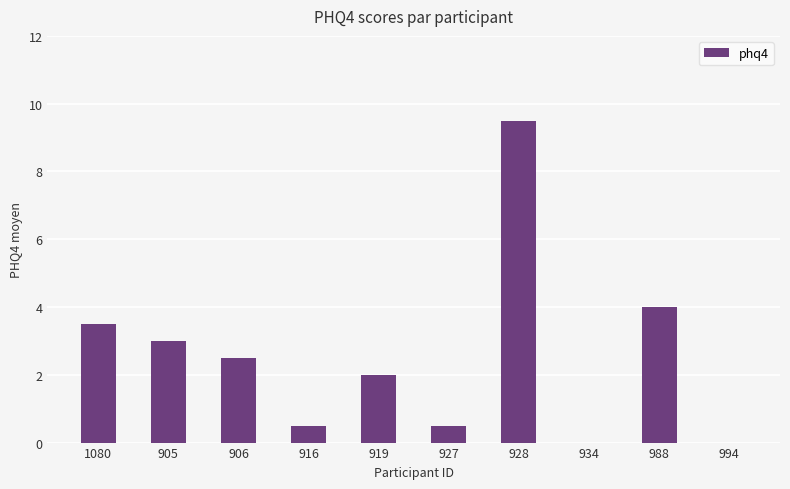

Reading right to left, transcribe all the data shown in this chart.

0.0	4.0	0.0	9.5	0.5	2.0	0.5	2.5	3.0	3.5